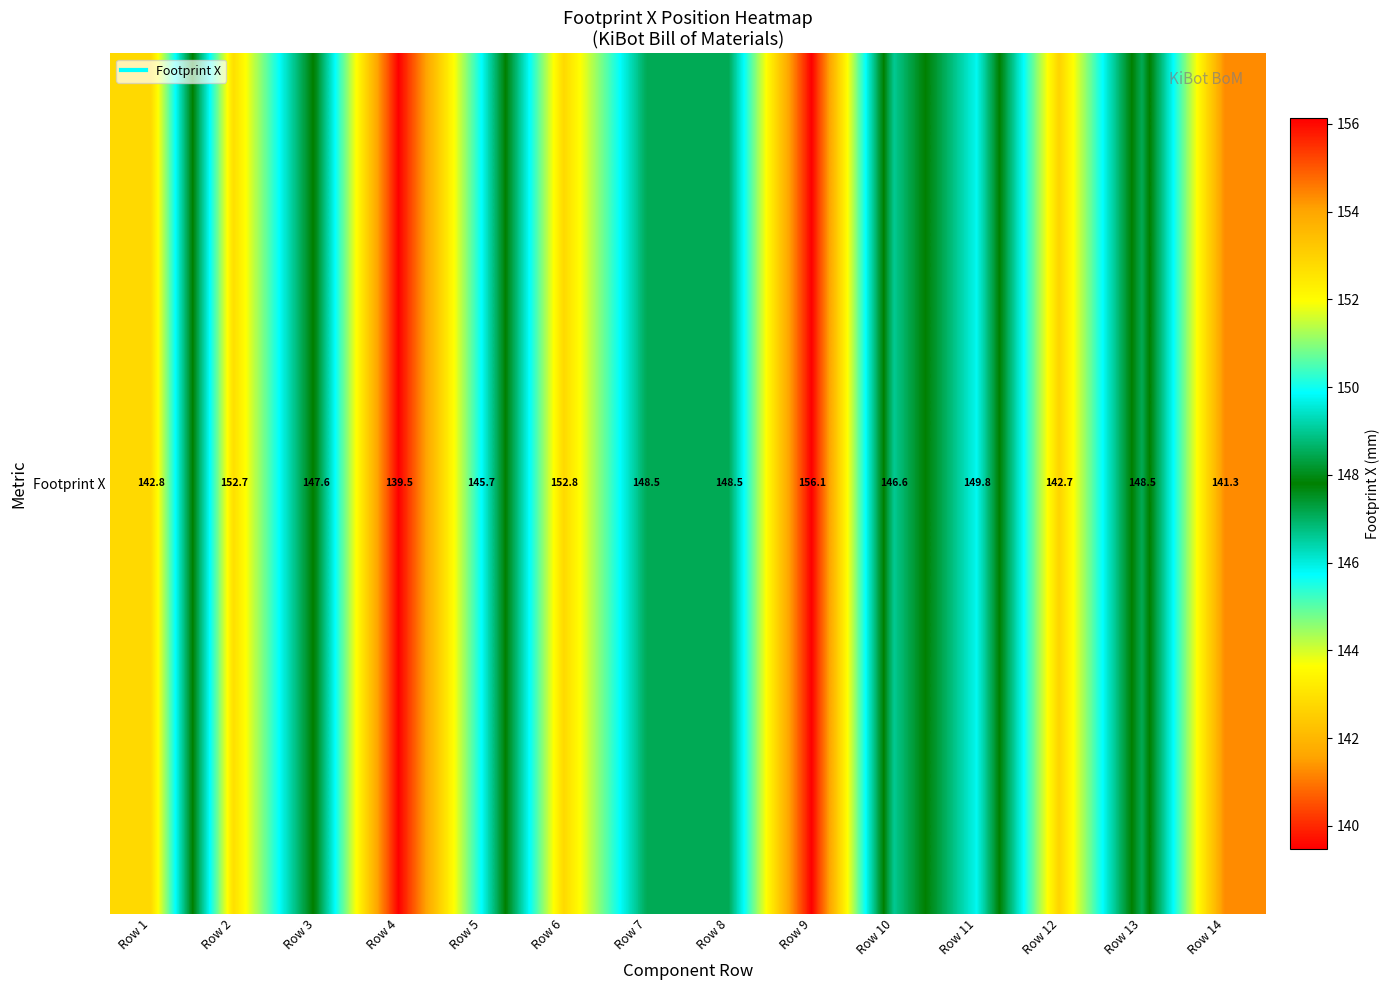

Reading left to right, transcribe all the data shown in this chart.

Row 1=142.8	Row 2=152.7	Row 3=147.6	Row 4=139.5	Row 5=145.7	Row 6=152.8	Row 7=148.5	Row 8=148.5	Row 9=156.1	Row 10=146.6	Row 11=149.8	Row 12=142.7	Row 13=148.5	Row 14=141.3